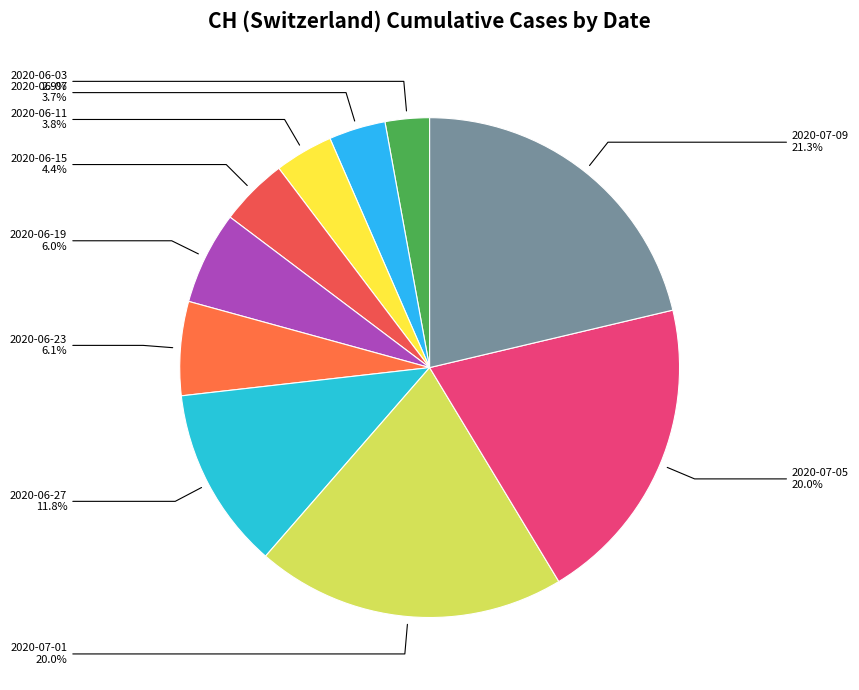

Which category has the smallest portion of the pie?

2020-06-03